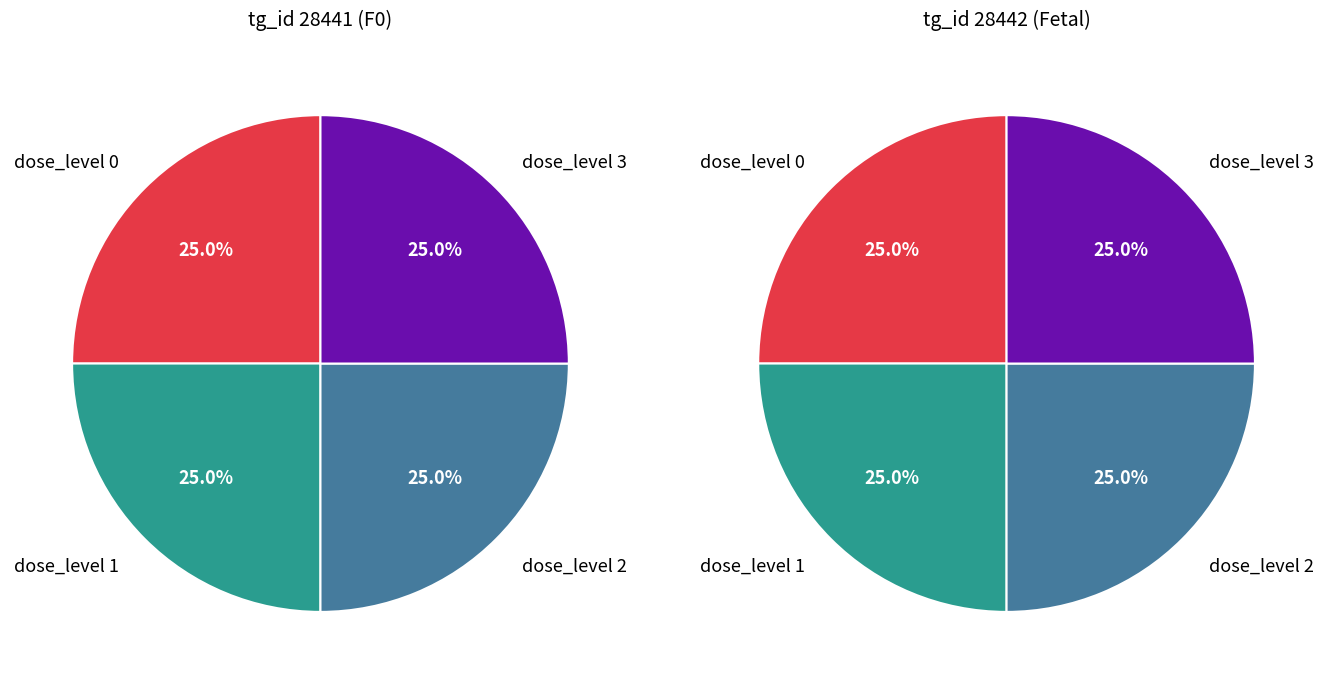

Between 0 and 3, which series saw the biggest shift?

tg_id 28441 (F0)